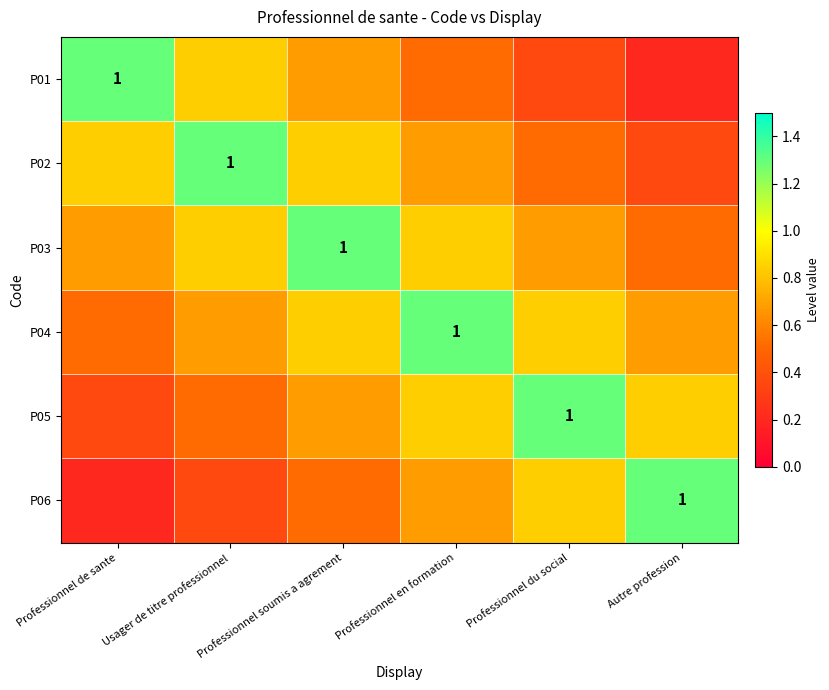

The value of P03 at Autre profession is 0.9. True or false?

False